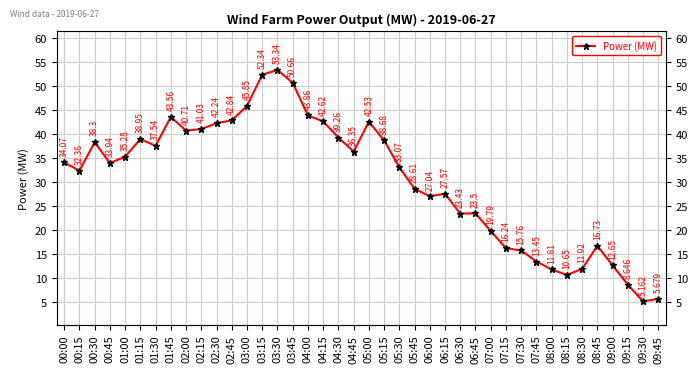

What is the smallest value displayed?

5.2